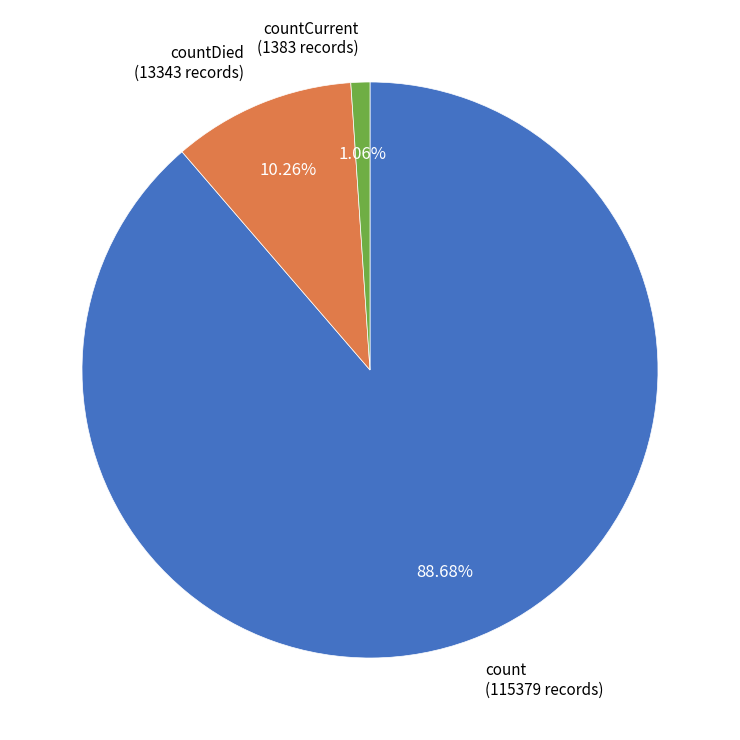

Is there a majority slice in this chart?

Yes